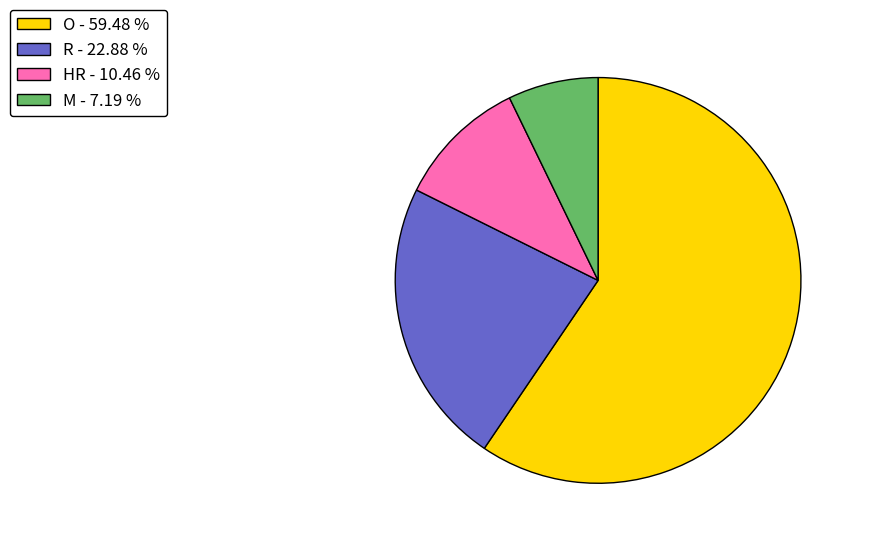

Is the sum of HR - 10.46 % and M - 7.19 % greater than half?

No